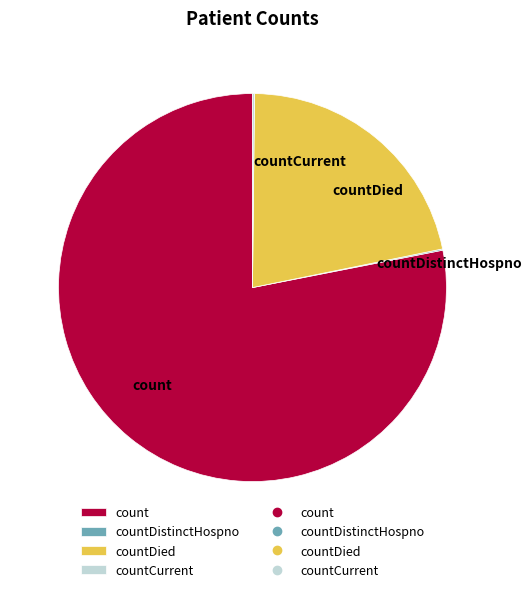

Is the sum of countDied and count greater than half?

Yes